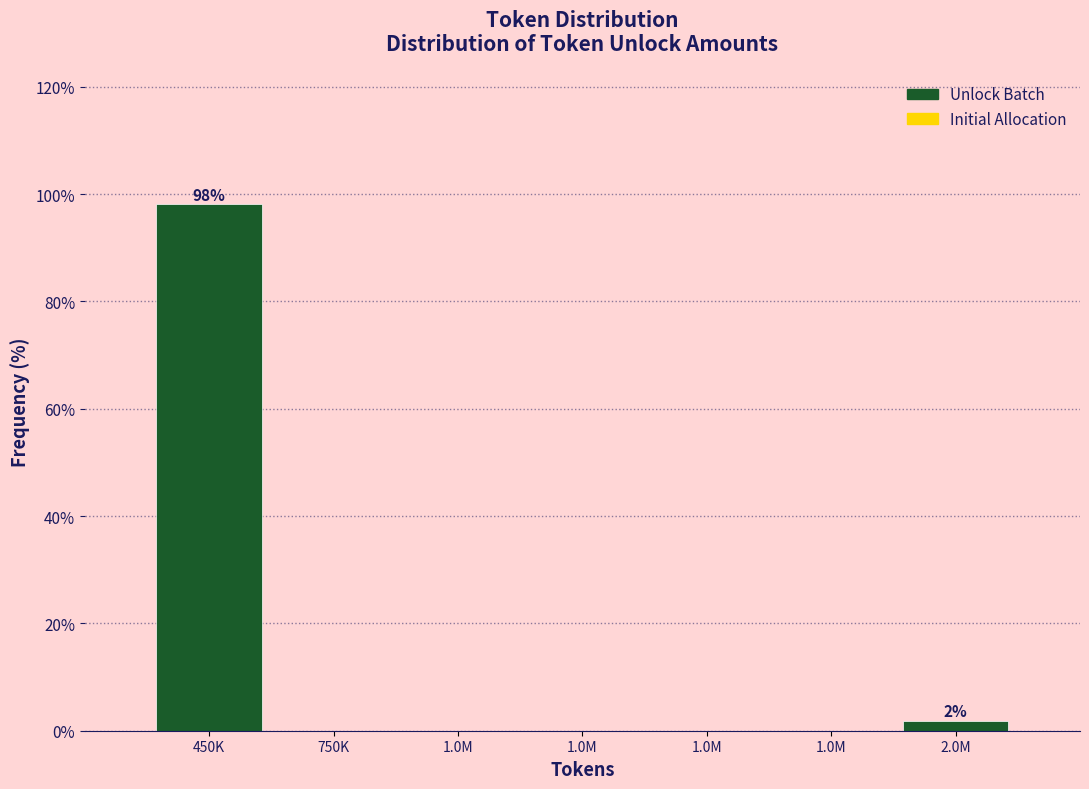

Are the bars horizontal?

No